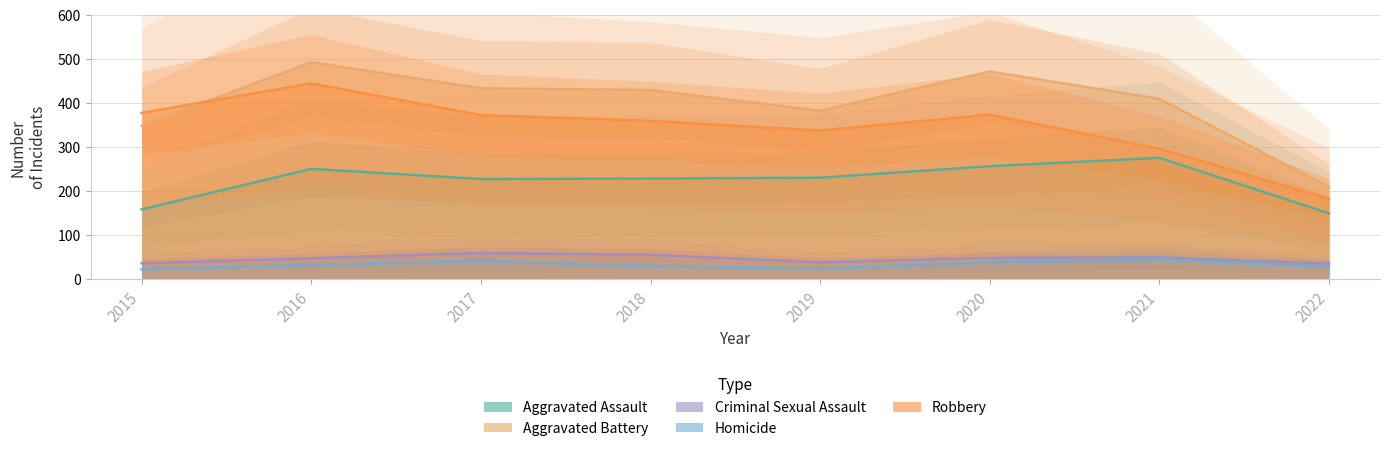

True or false: Aggravated Battery has a value of 410 at 2021.

True